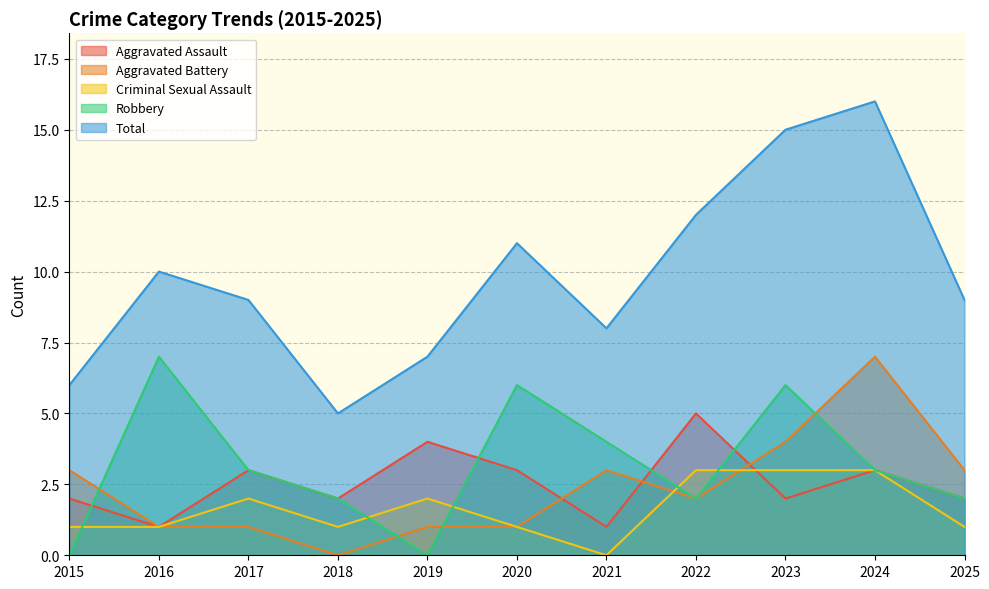

What is the average value of the Aggravated Assault series?

3